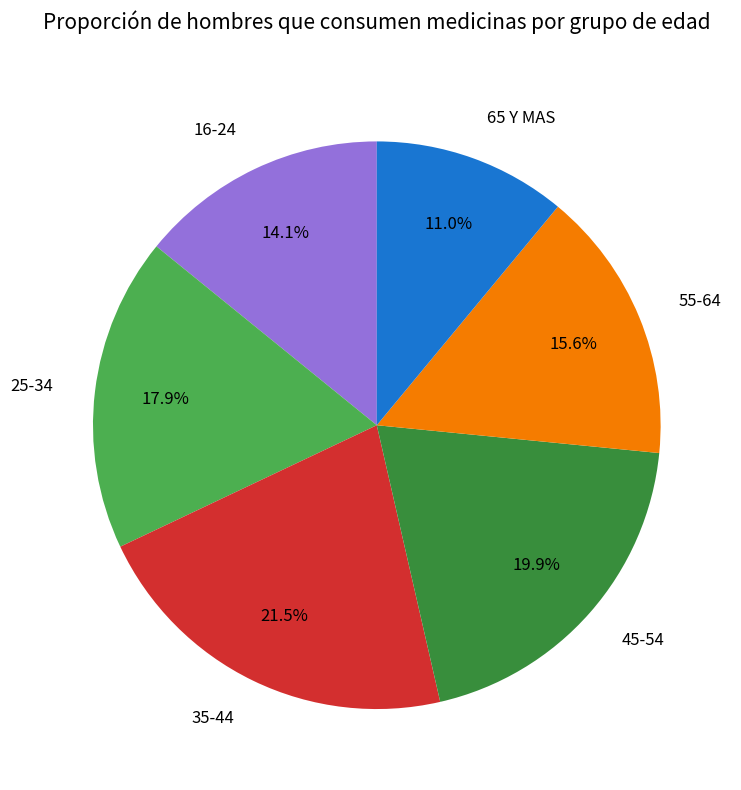

To the nearest percent, what is the difference between the 45-54 and 65 Y MAS slice percentages?

9%